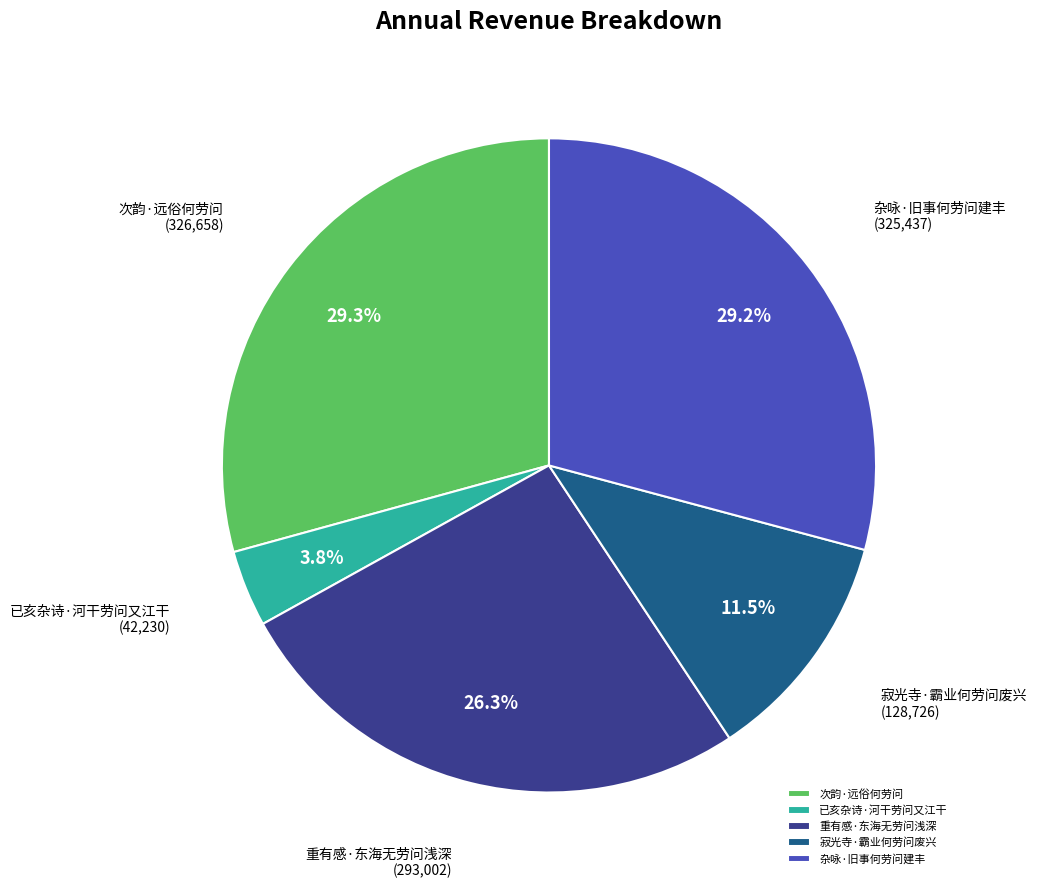

How many segments does this pie chart have?

5